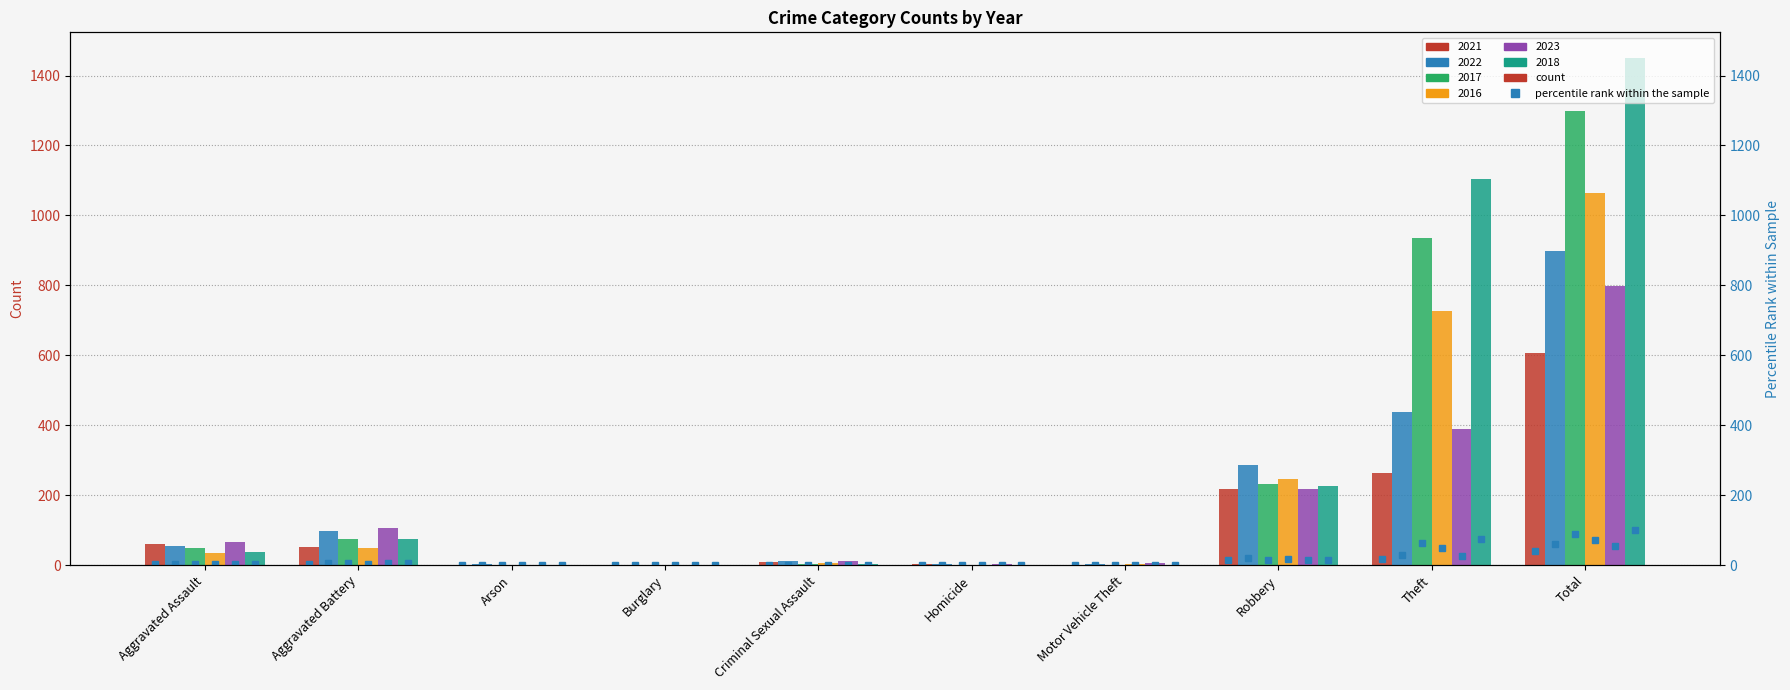

Where is 2018_pct nearest to the value 50?

Theft